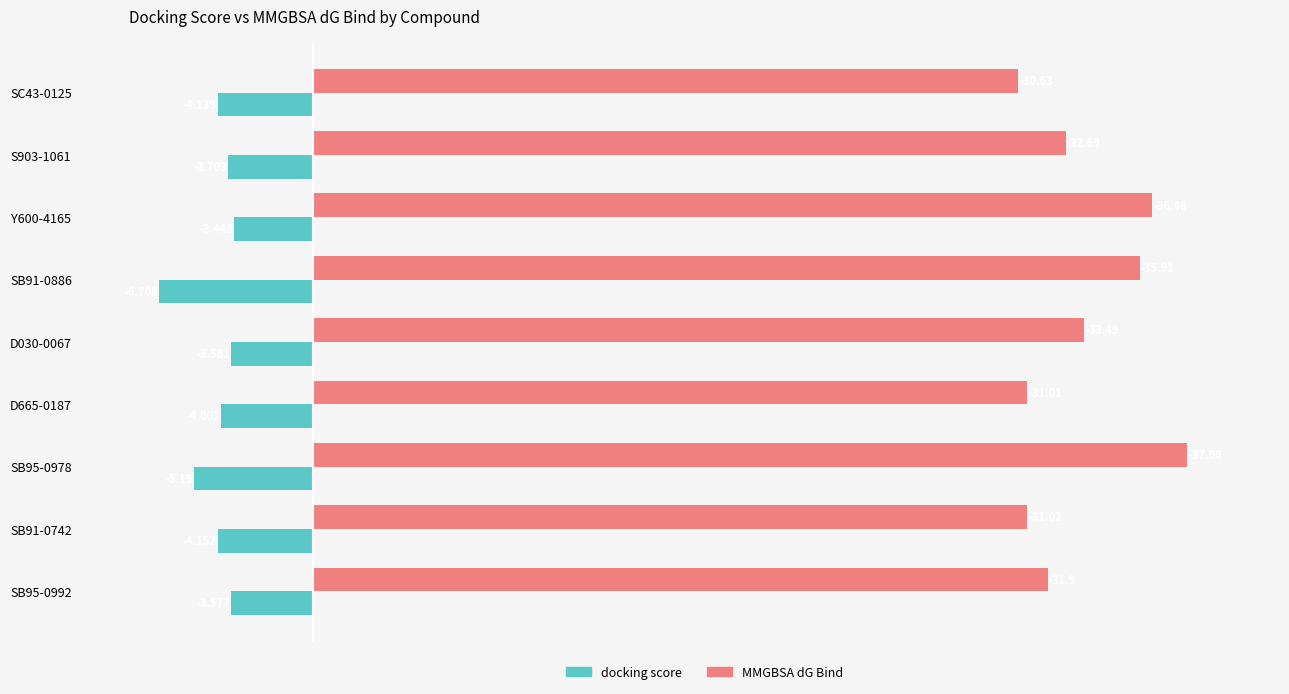

List the series in order of their peak value, lowest first.

docking score, MMGBSA dG Bind